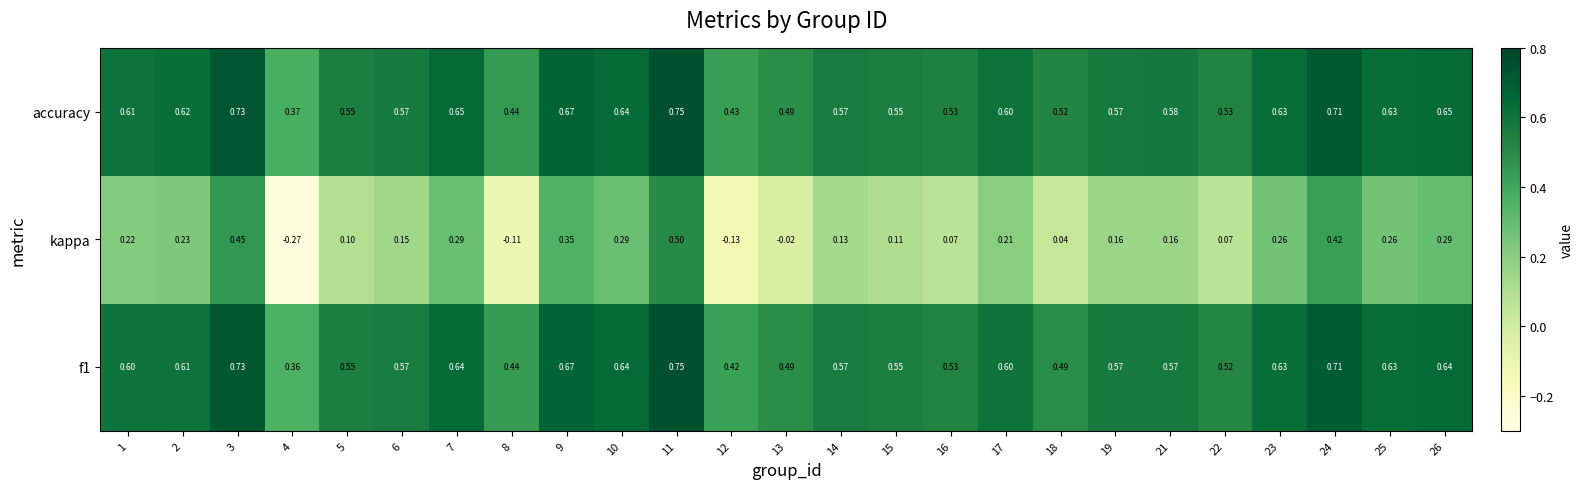

Which series has the largest range (max minus min)?

kappa